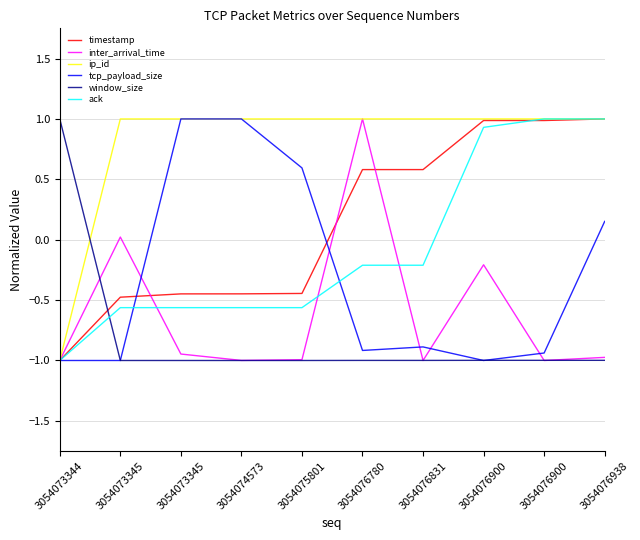

How many lines are shown in the chart?

6